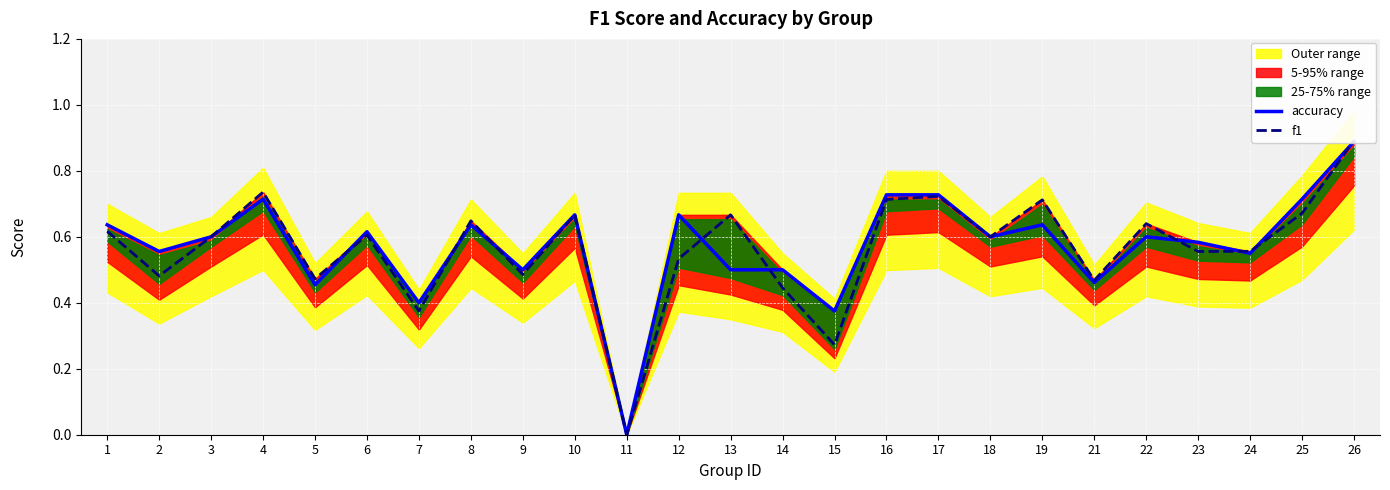

True or false: accuracy has more than 0 interior local peaks.

True